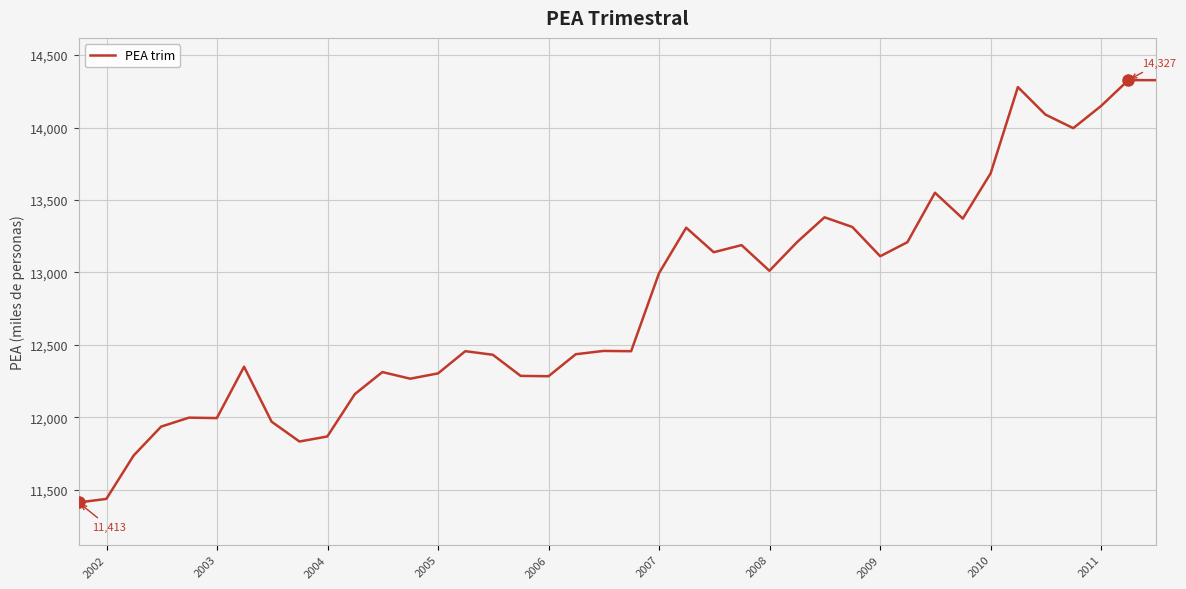

What is the difference between the maximum and minimum values?

2913.9